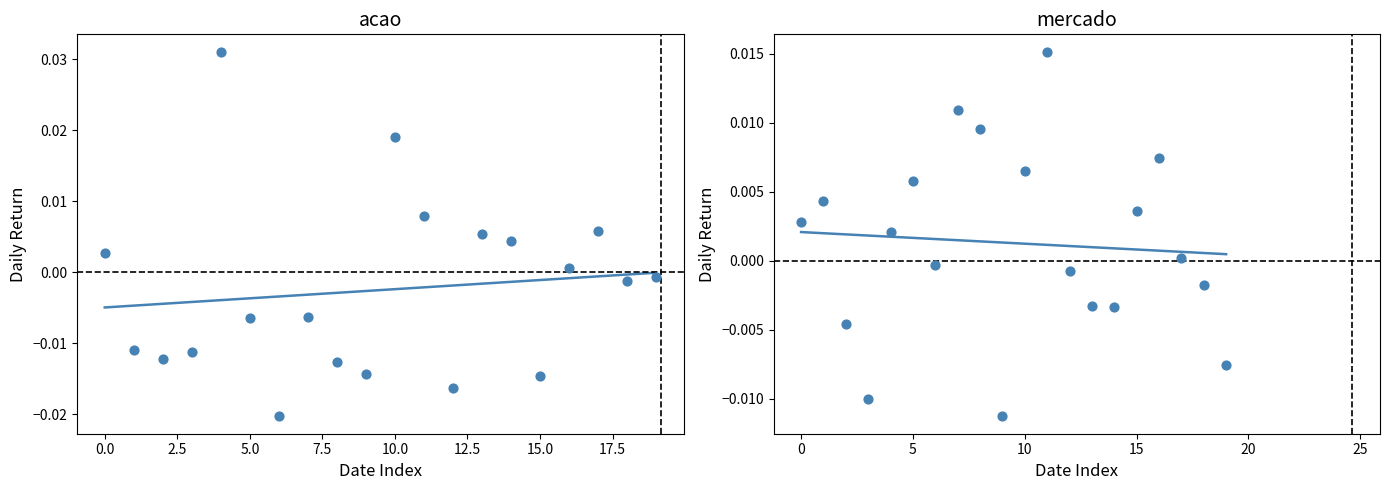

Which series has the widest spread of Y values?

acao